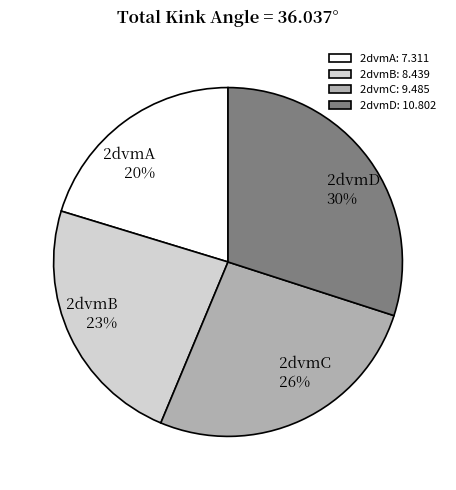

Combined, do 2dvmC and 2dvmA account for over 50%?

No